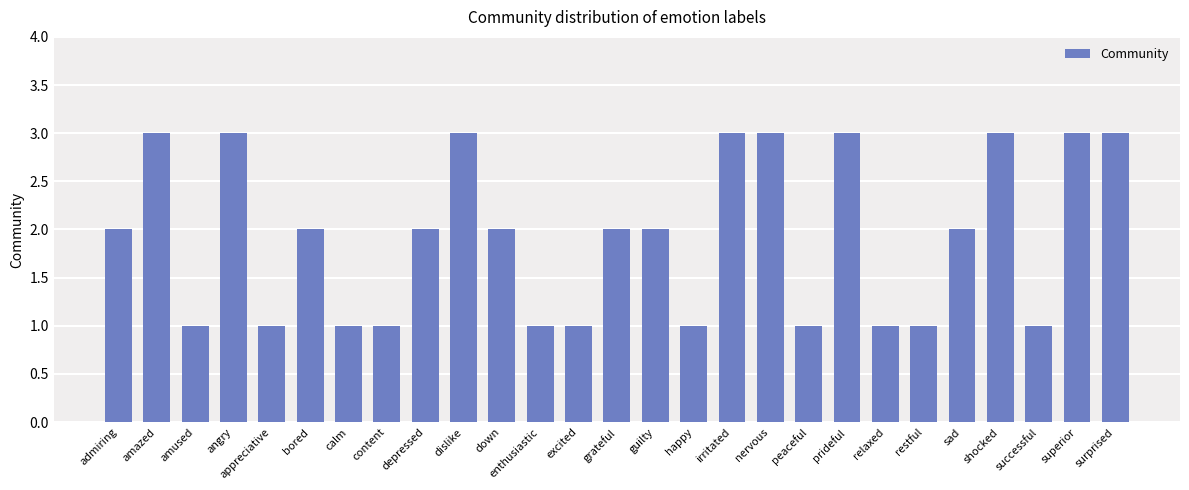

What position from the left is shocked?

24